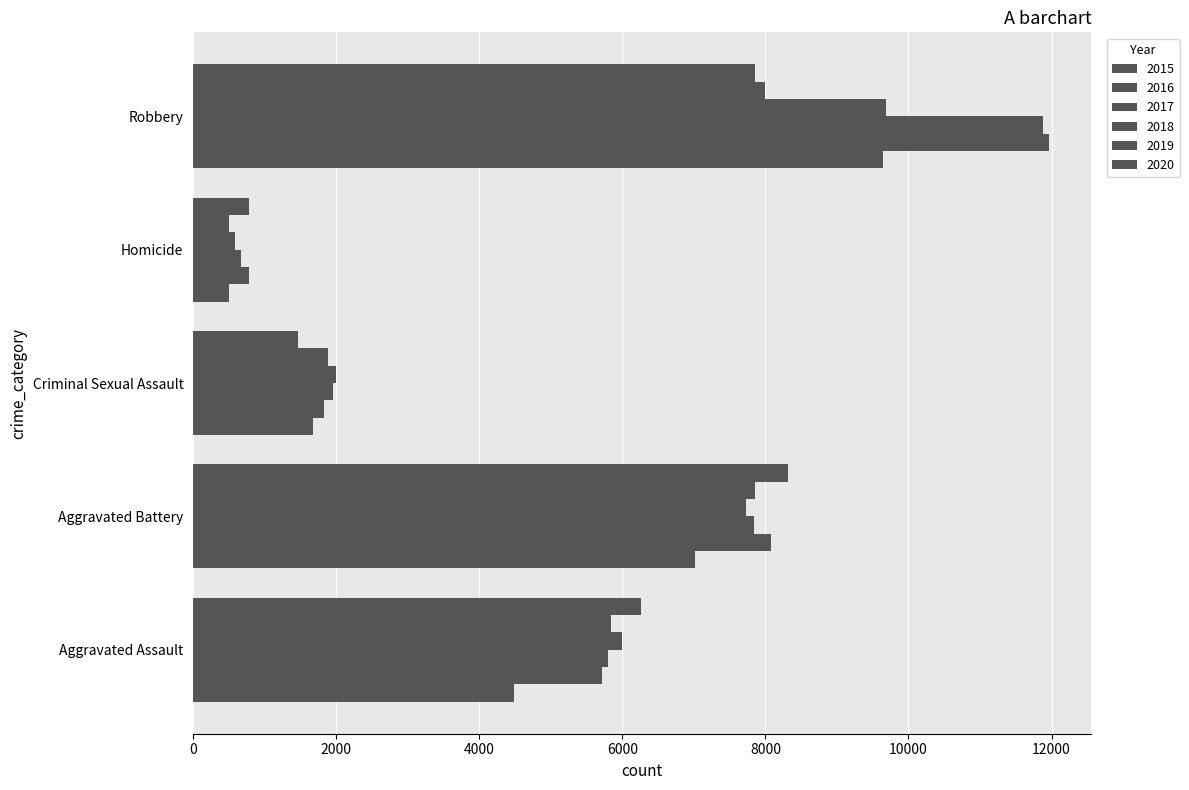

How many data points in 2015 are less than 4480?

2